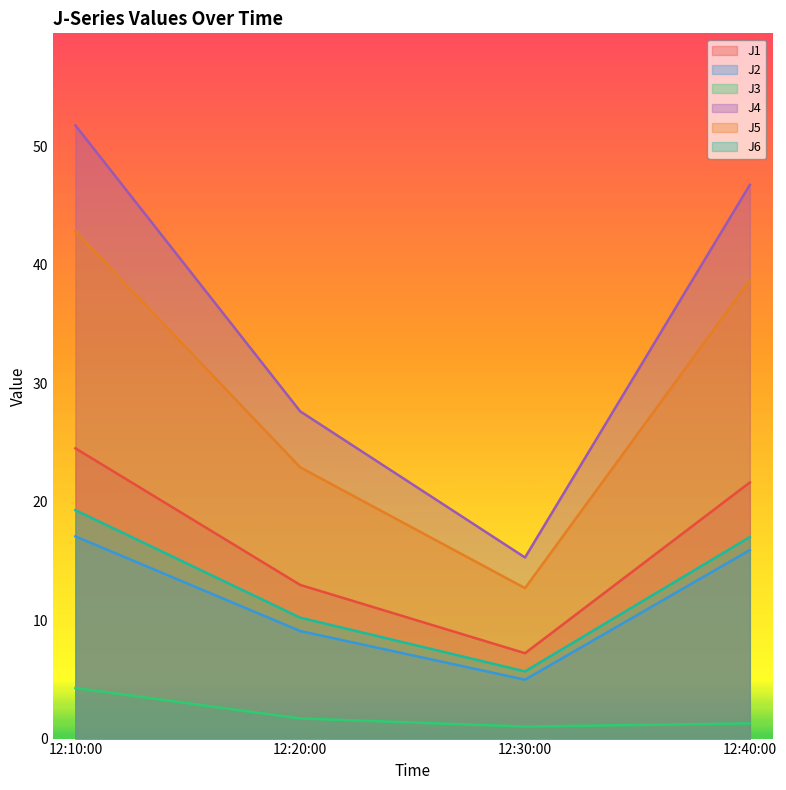

What is the difference between the second highest and minimum values in the J6 series?

11.3